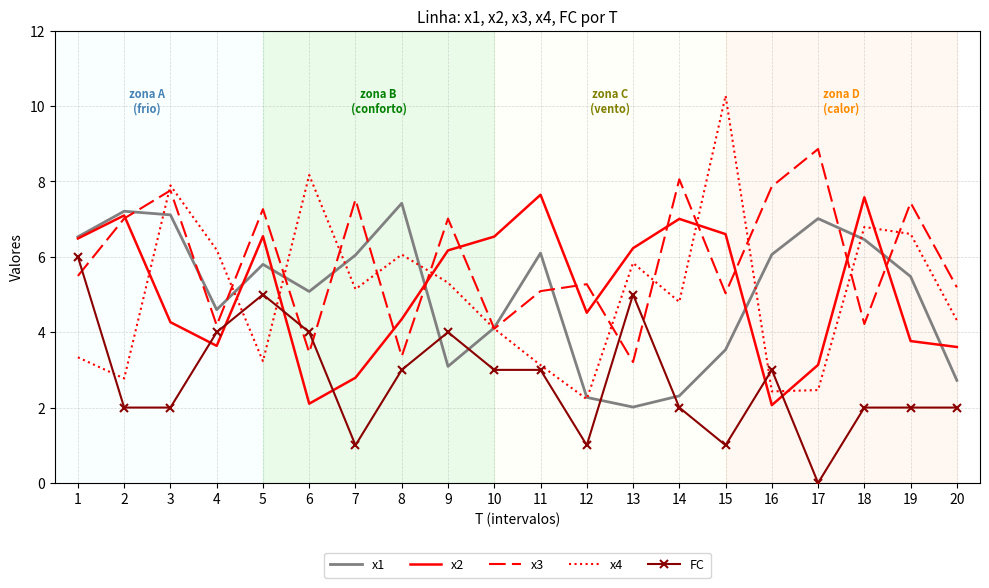

In x1, how many points are higher than both neighbors (excluding endpoints)?

5